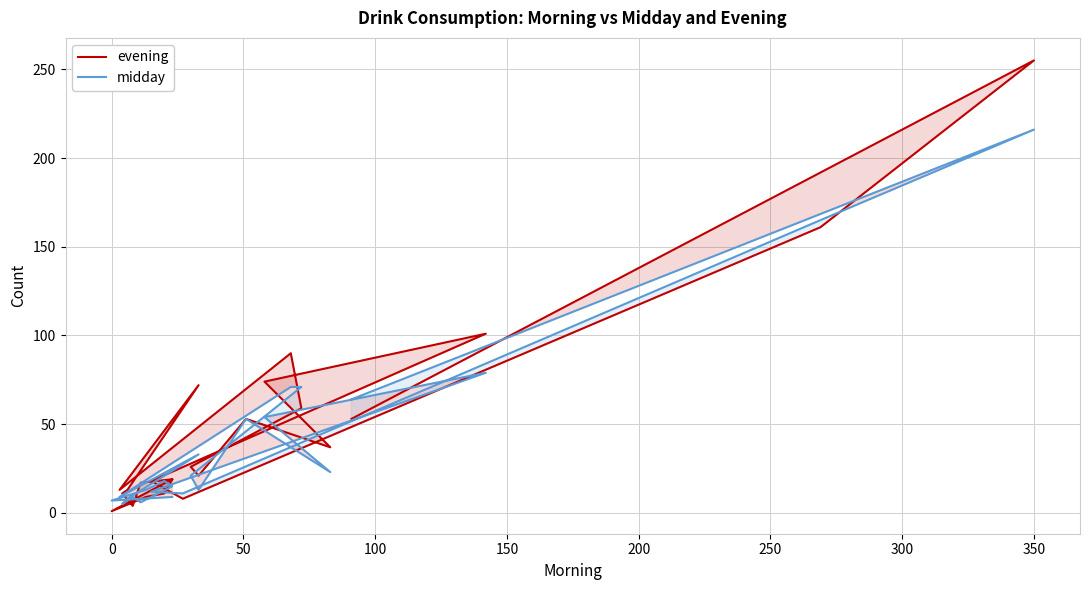

At 350, list the series in order from largest to smallest.

evening, midday